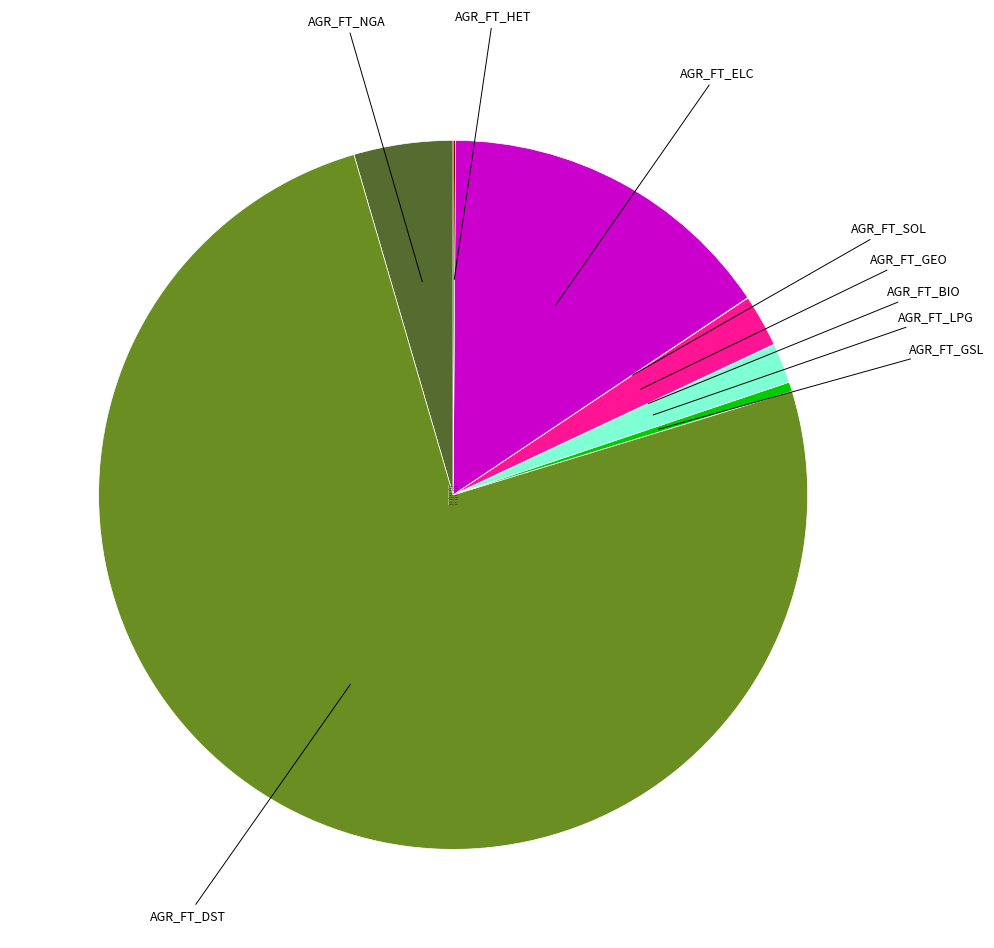

Between AGR_FT_DST and AGR_FT_GEO, which is larger?

AGR_FT_DST